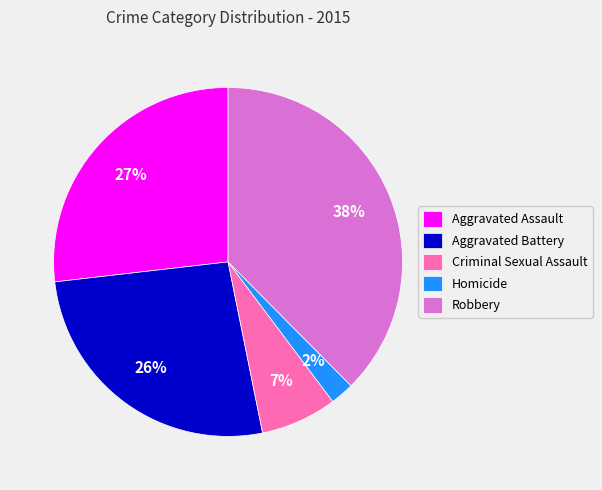

Is Criminal Sexual Assault the majority of the pie?

No